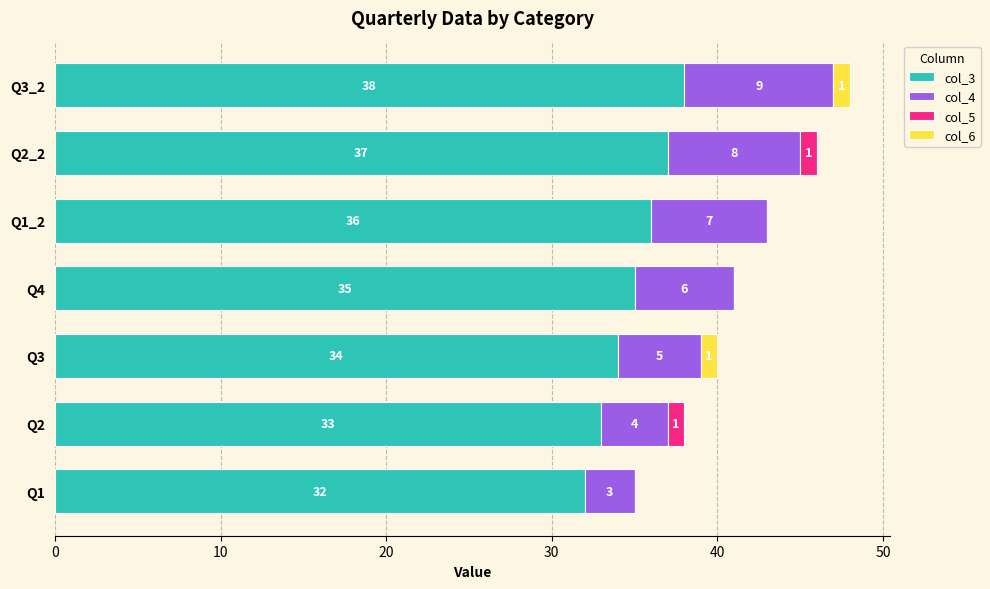

What is the total value across all series at Q3?

40